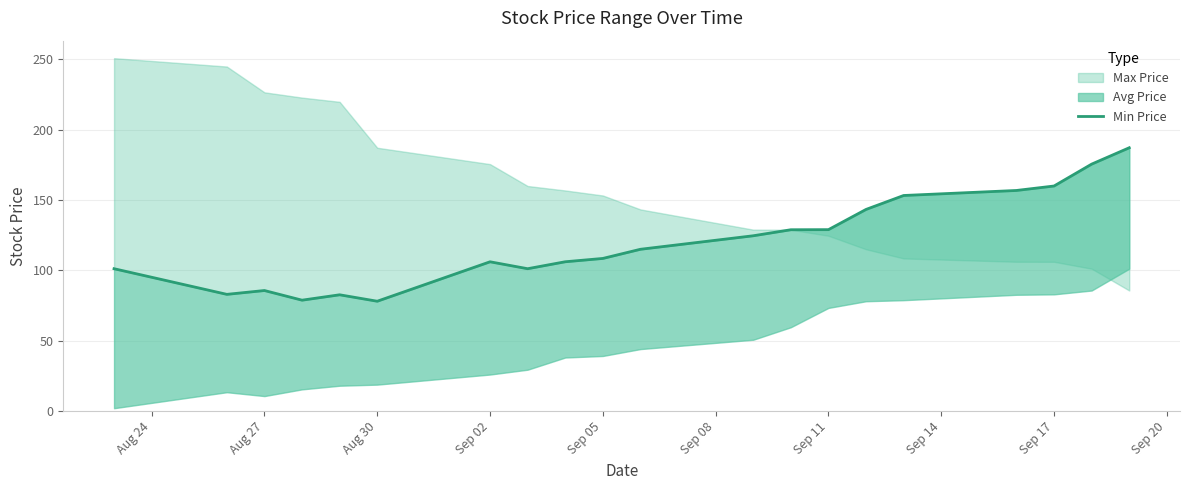

Does the chart have visible grid lines?

Yes